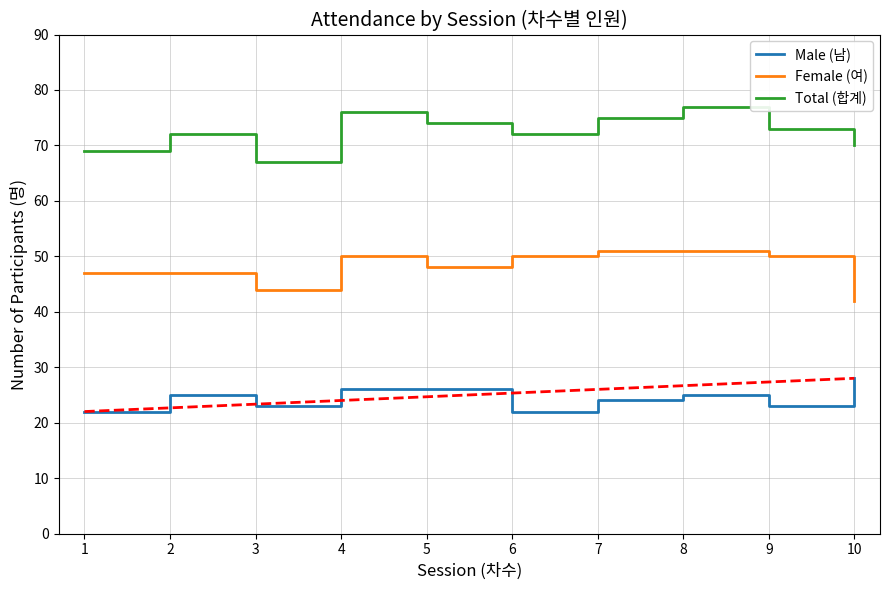

Which series has the largest total across all categories?

Total (합계)